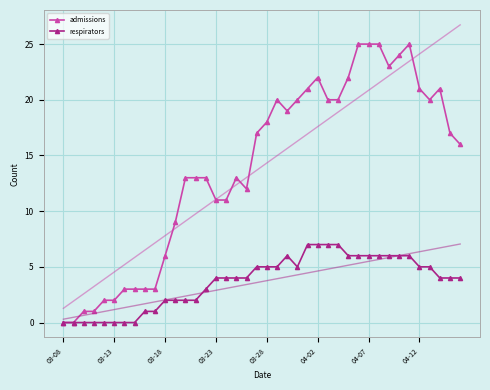

Is it true that respirators equals 0 at 9?

False